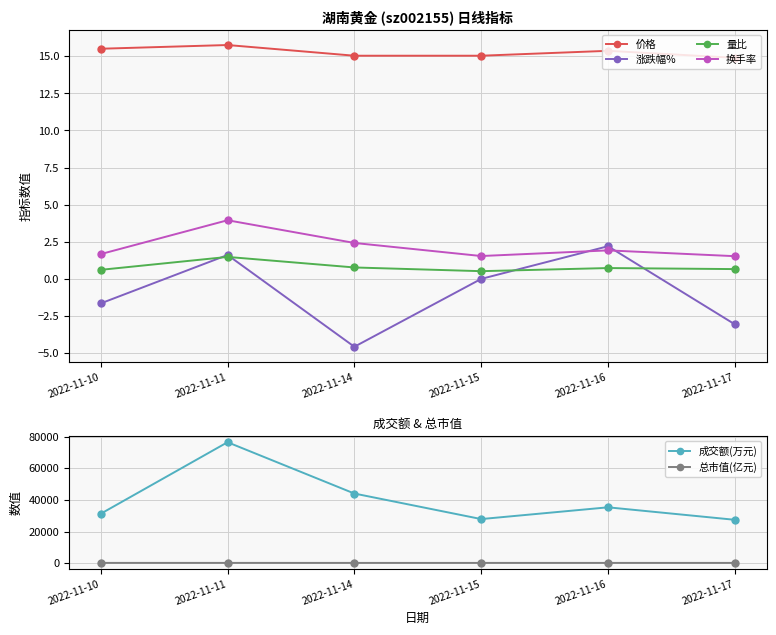

How many lines are shown in the chart?

6